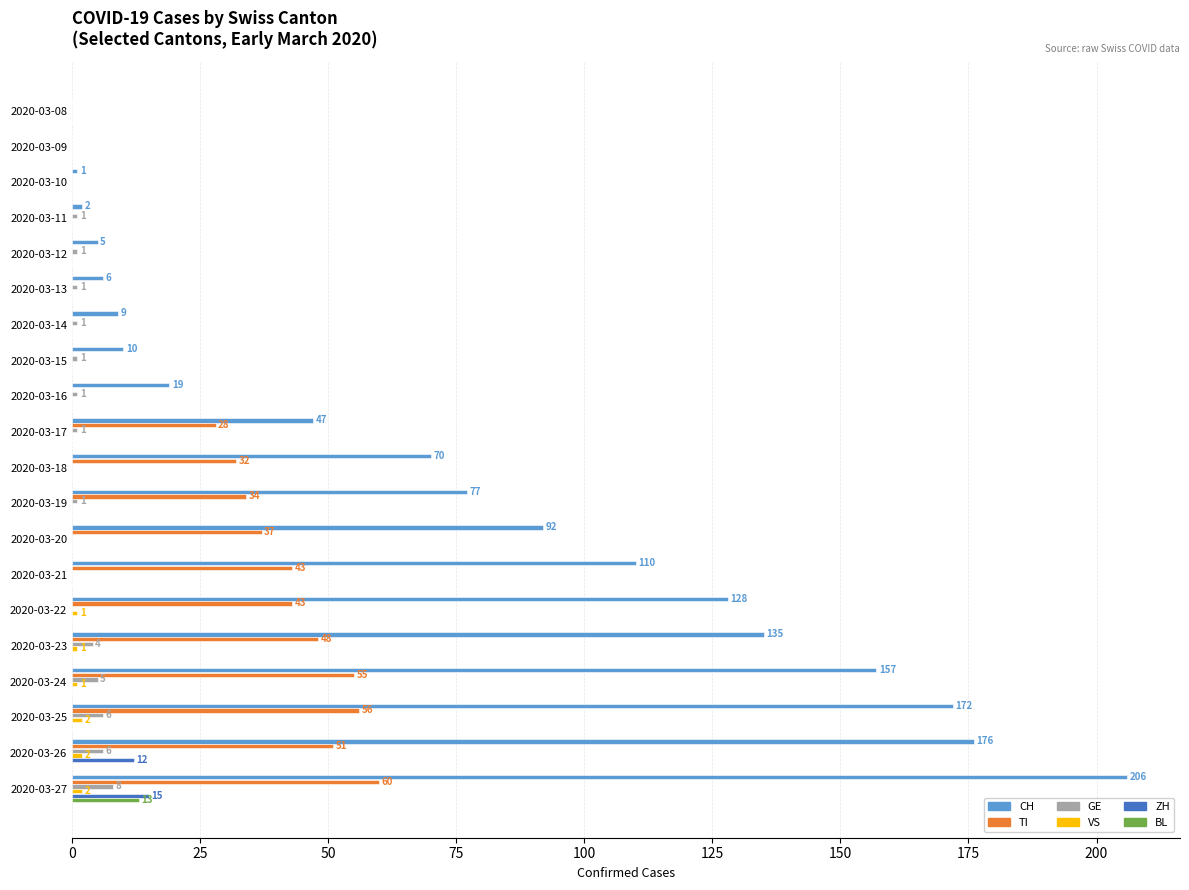

At which category is the sum across all series the highest?

2020-03-27